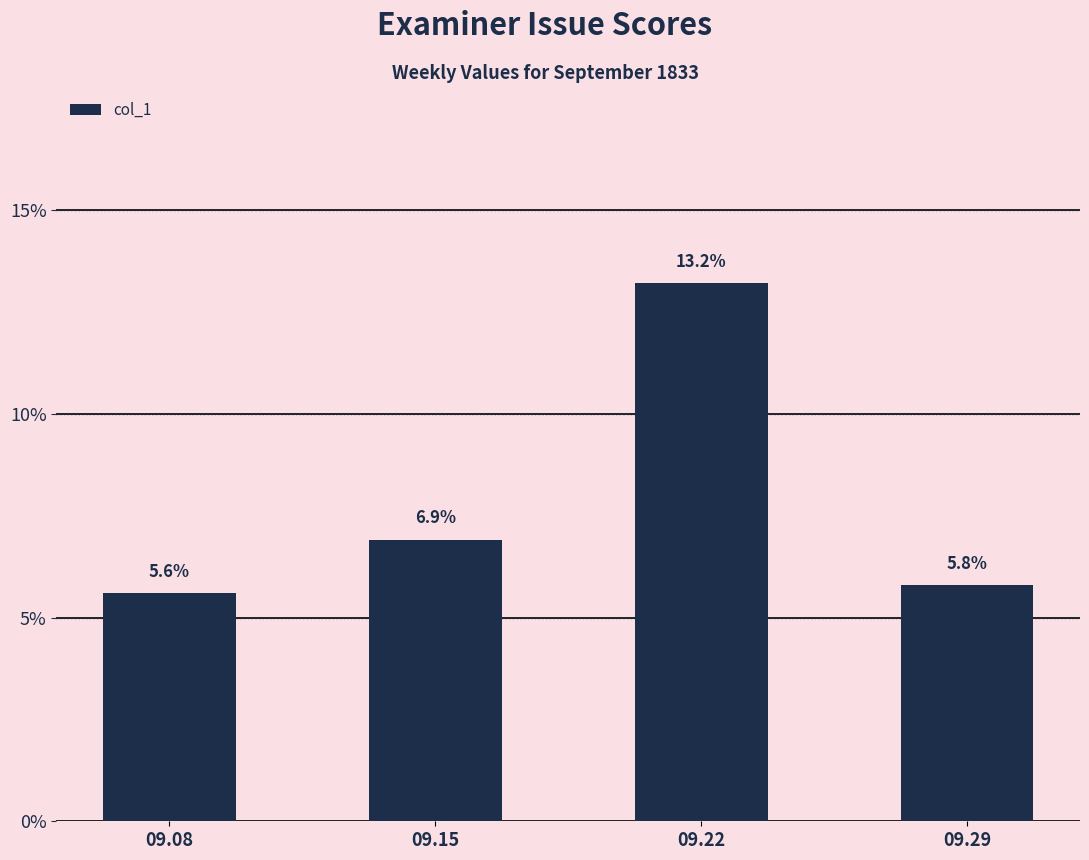

Are the bars horizontal?

No